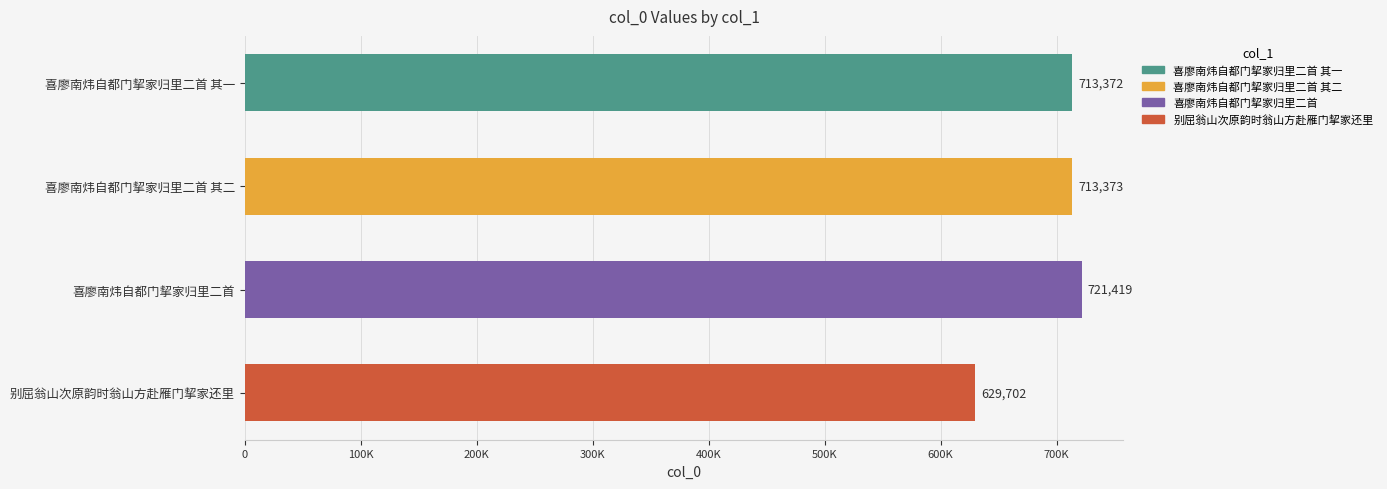

Are the bars horizontal?

Yes